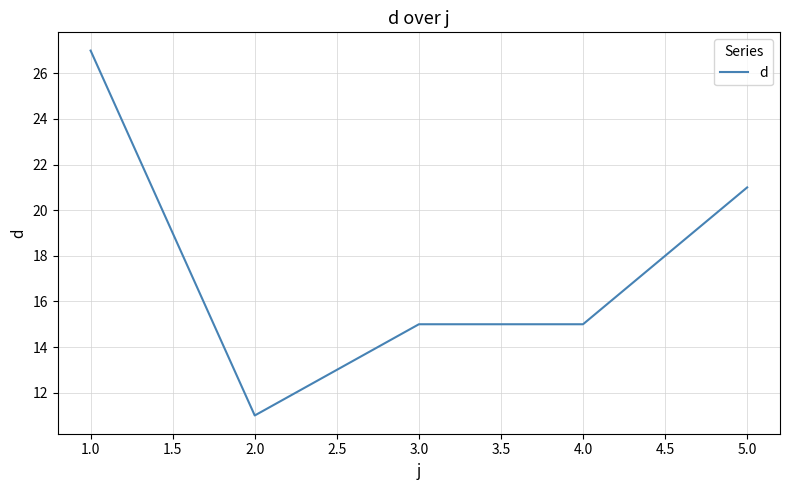

What is the greatest value displayed?

27